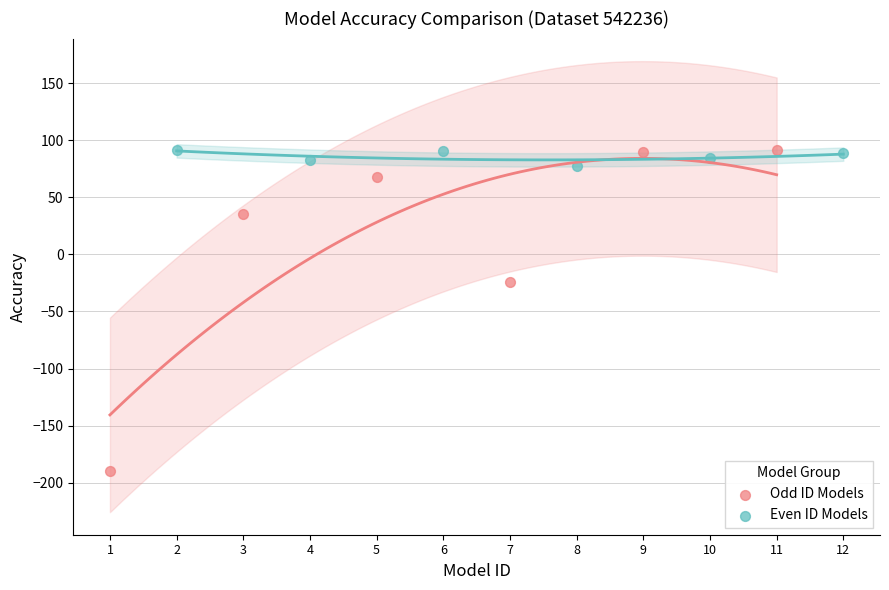

Which series reaches the minimum Y coordinate?

Odd ID Models